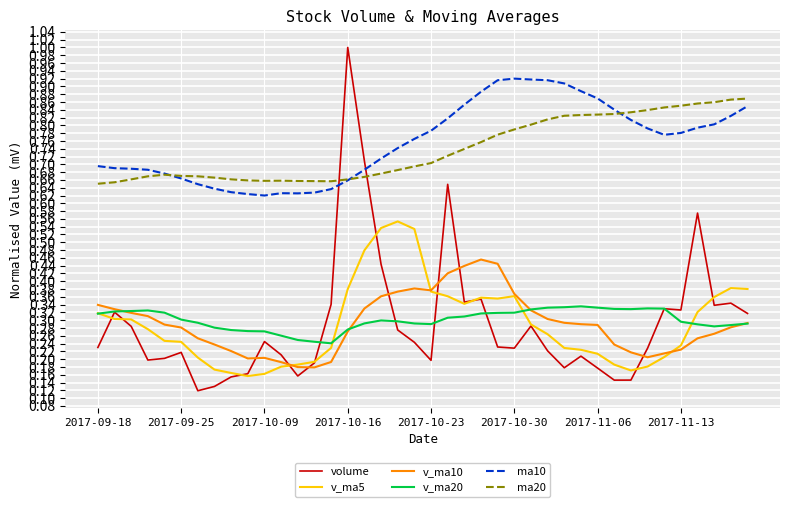

Count the ma10 values in the range 0 to 1.

40